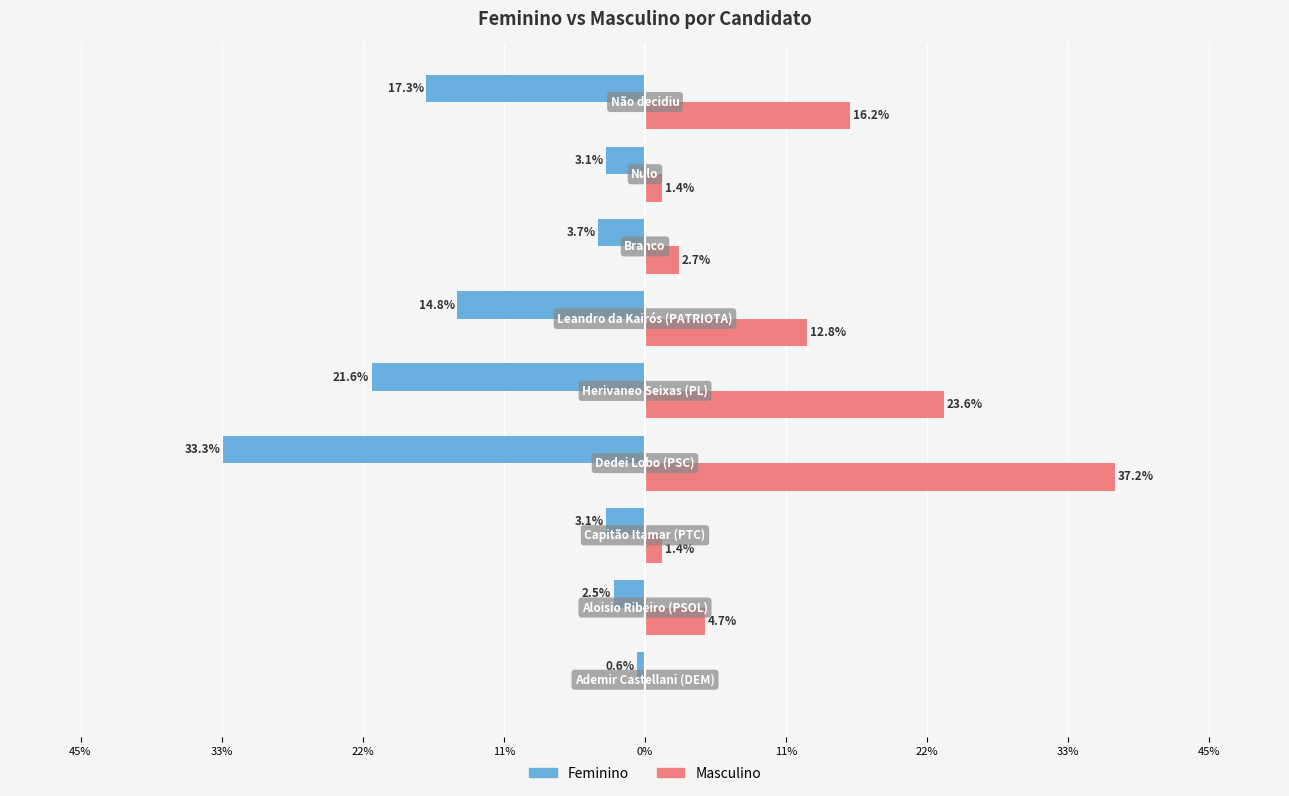

Reading left to right, transcribe all the data shown in this chart.

Feminino: -0.0	-0.0	-0.0	-0.3	-0.2	-0.1	-0.0	-0.0	-0.2
Masculino: 0.0	0.0	0.0	0.4	0.2	0.1	0.0	0.0	0.2